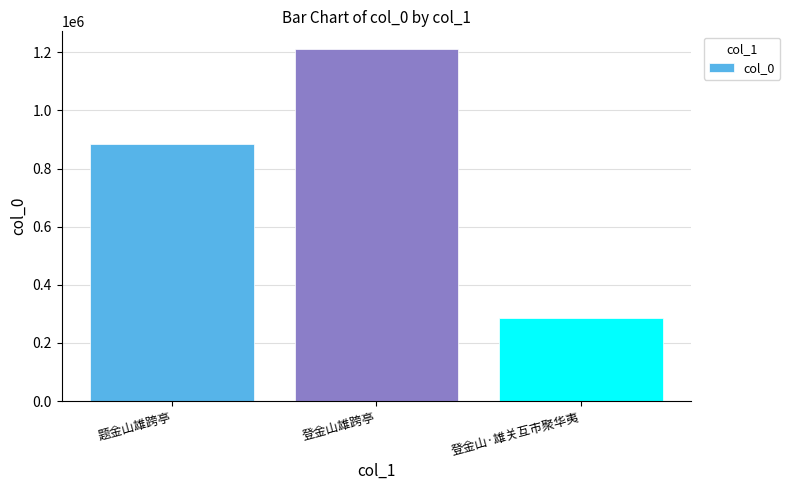

How many values are between 287047 and 1211653?

3